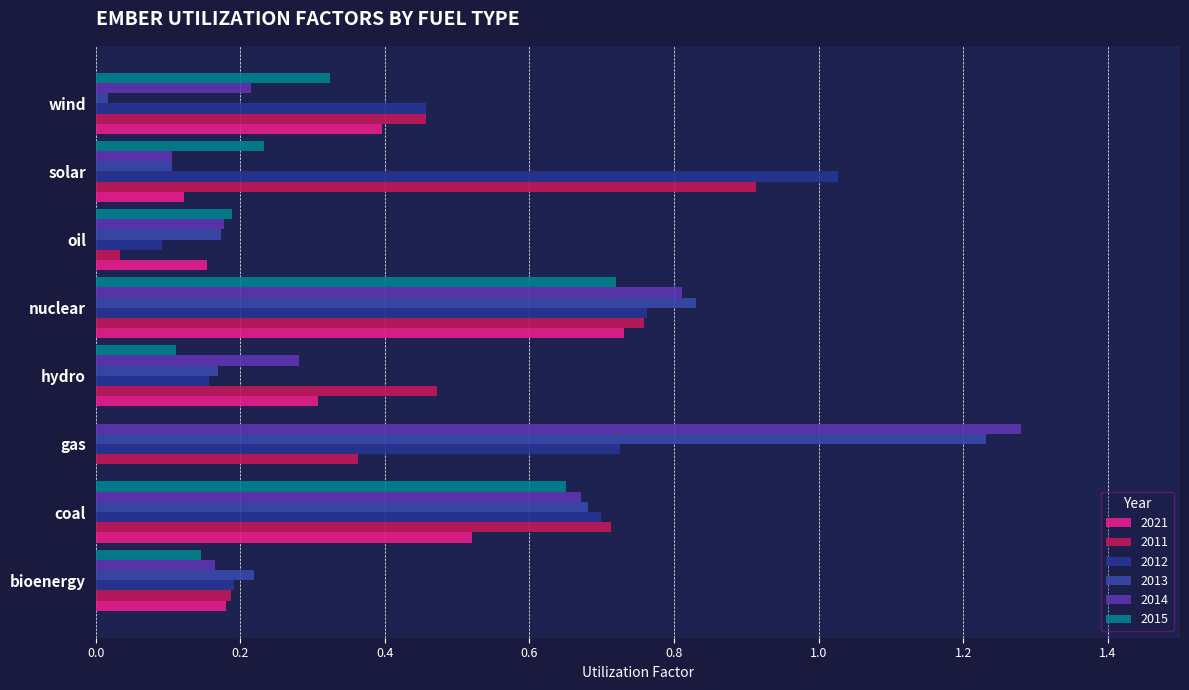

The value of 2021 at nuclear is 1.1. True or false?

False